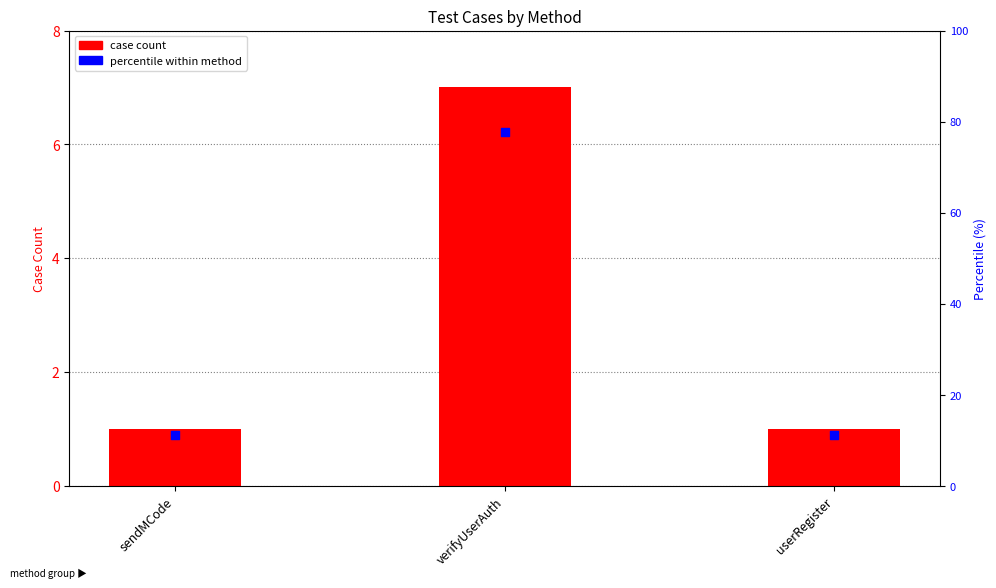

At how many categories does at least one series exceed 61?

1